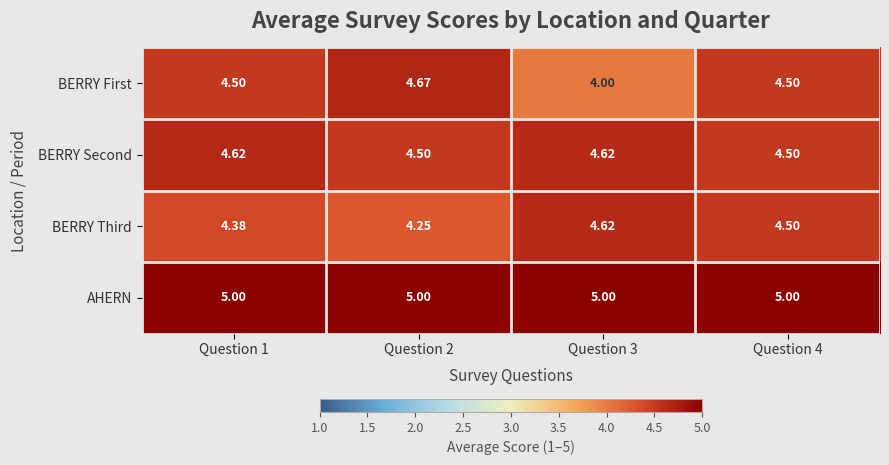

Is the value of BERRY Third at Question 3 greater than the value of BERRY Second at Question 4?

Yes